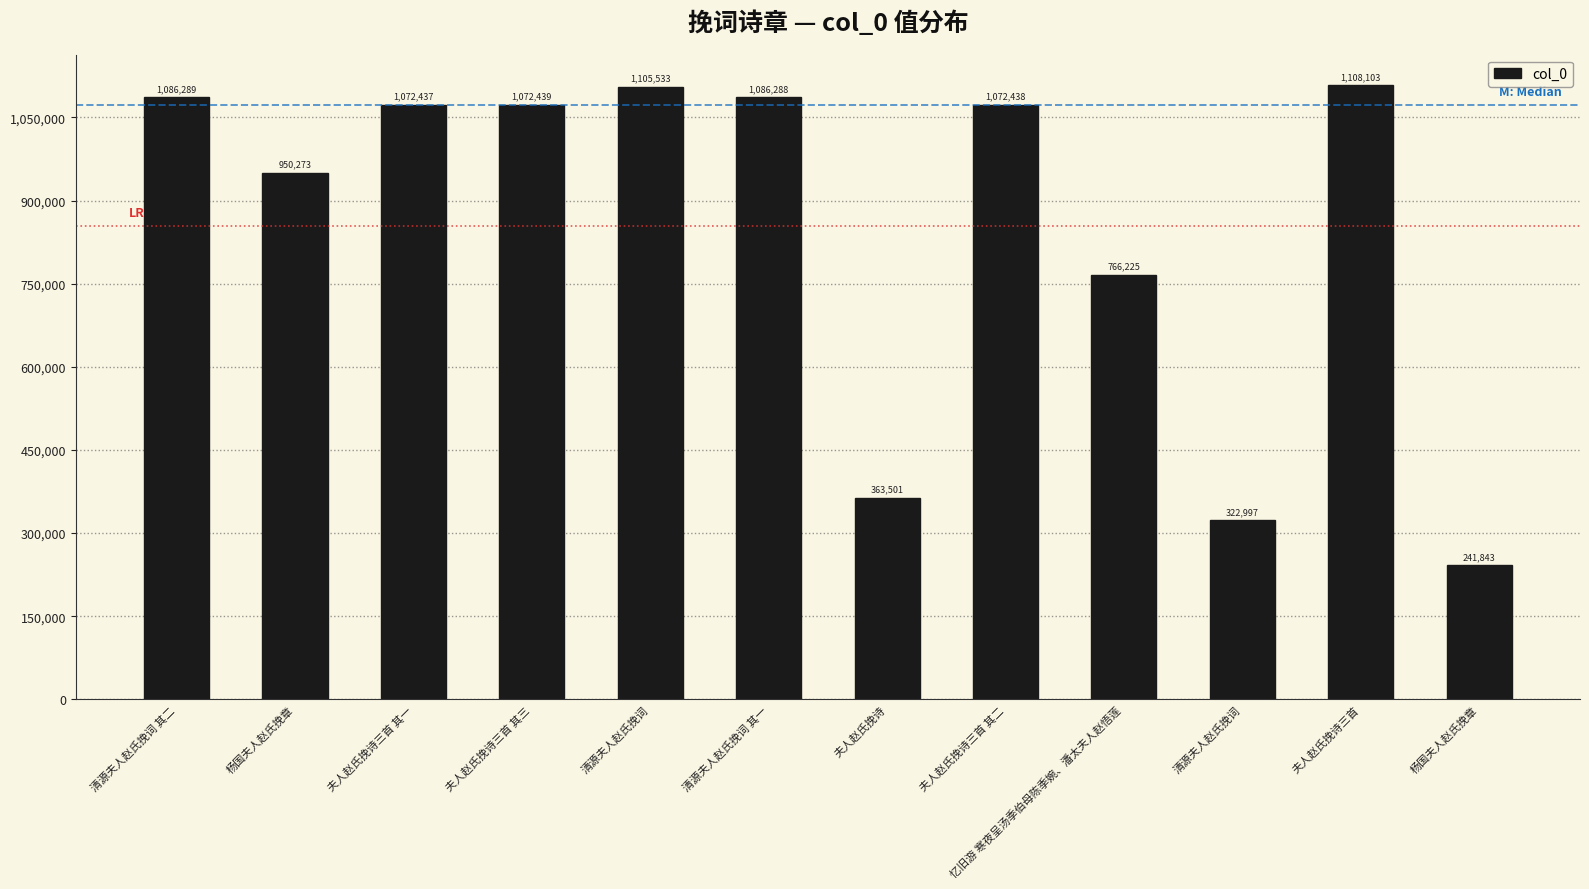

What is the change in value from 夫人赵氏挽诗 to 夫人赵氏挽诗三首?

+744602